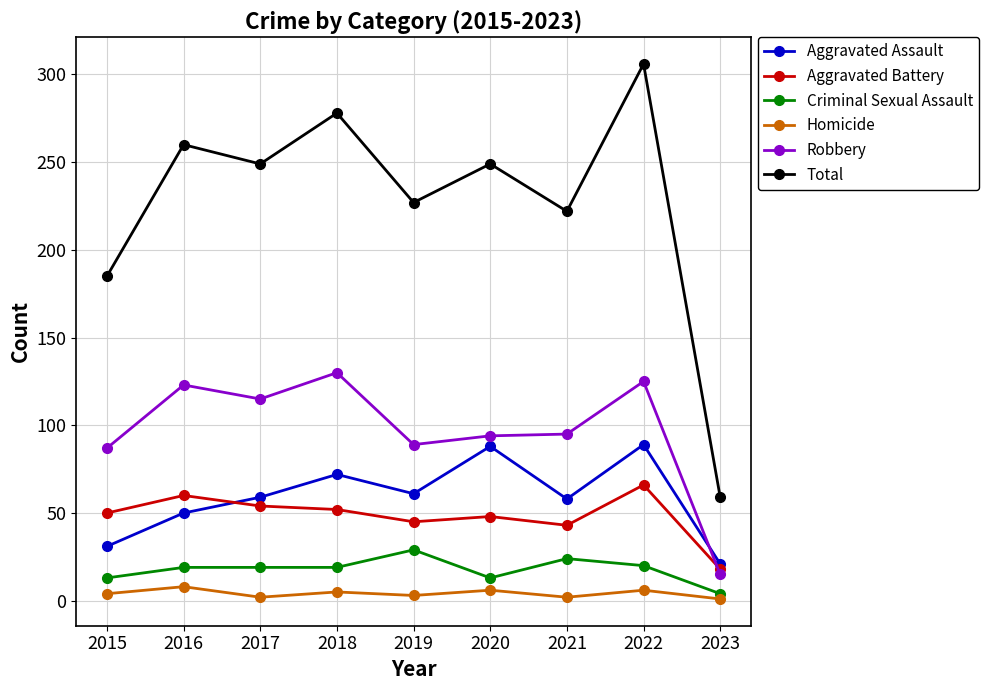

What is the lowest value of the Homicide series?

1